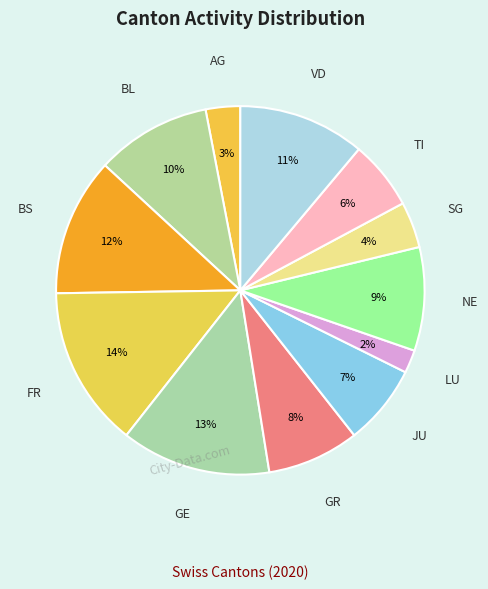

Count the number of slices in the pie.

12